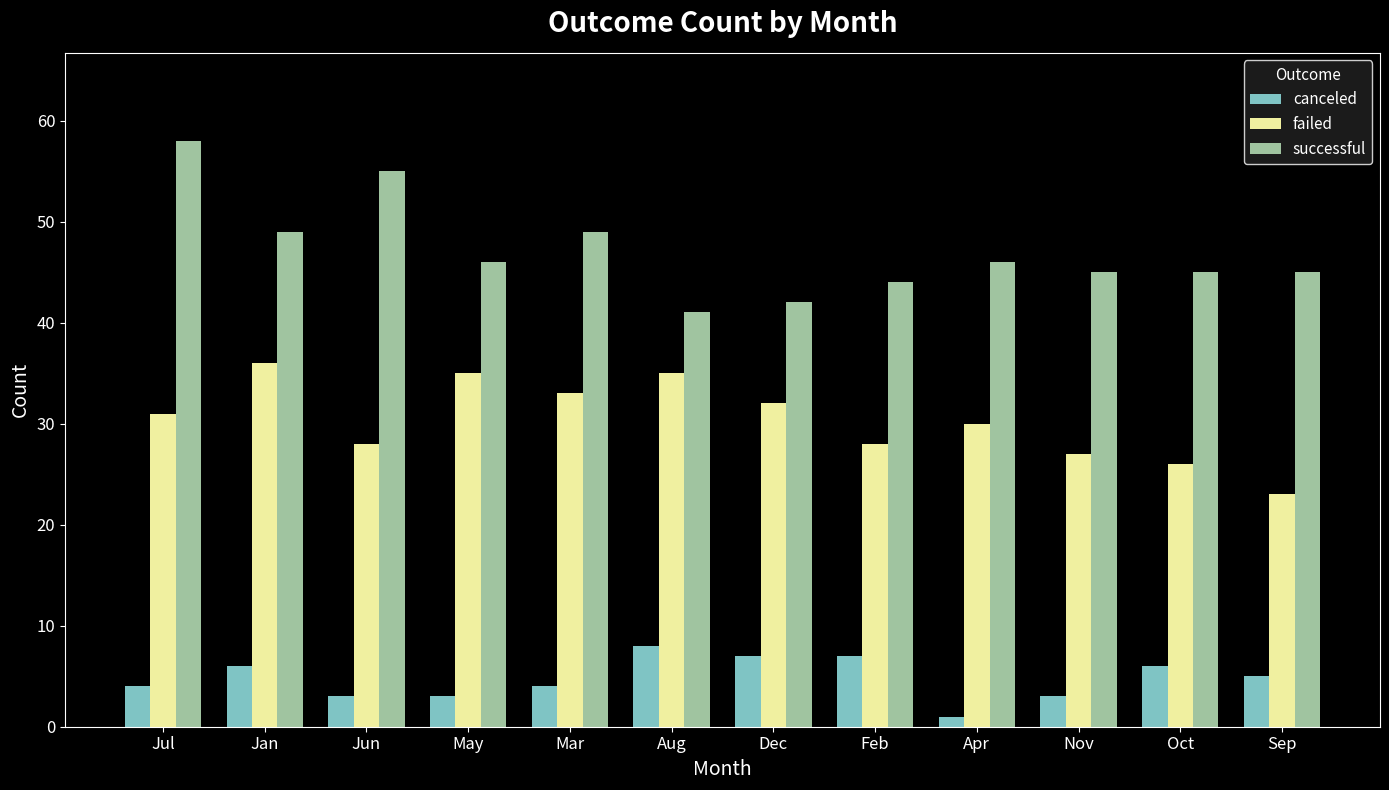

What is the sum of all failed values?

364